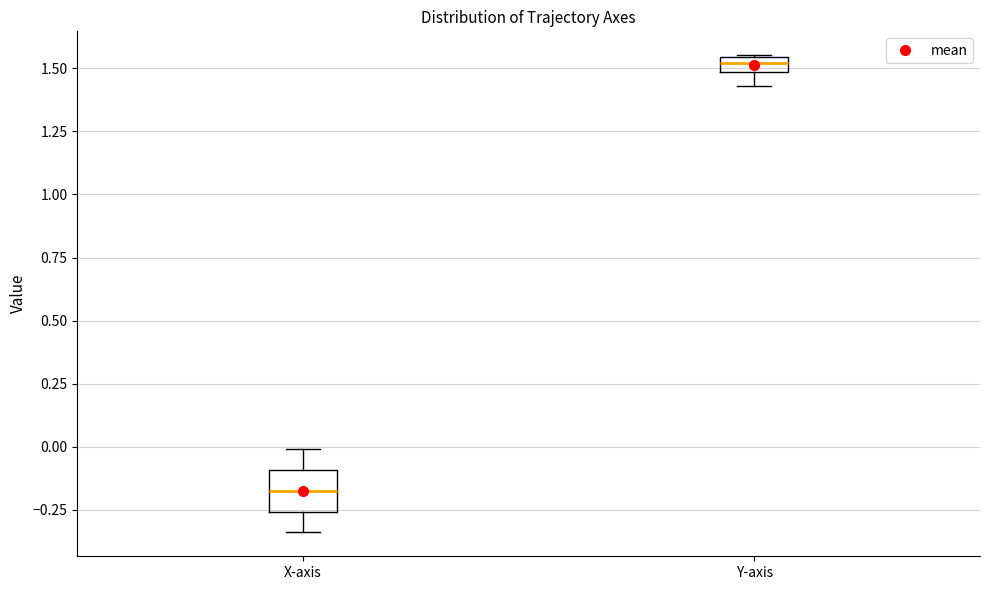

Which box's median line is the highest?

Y-axis